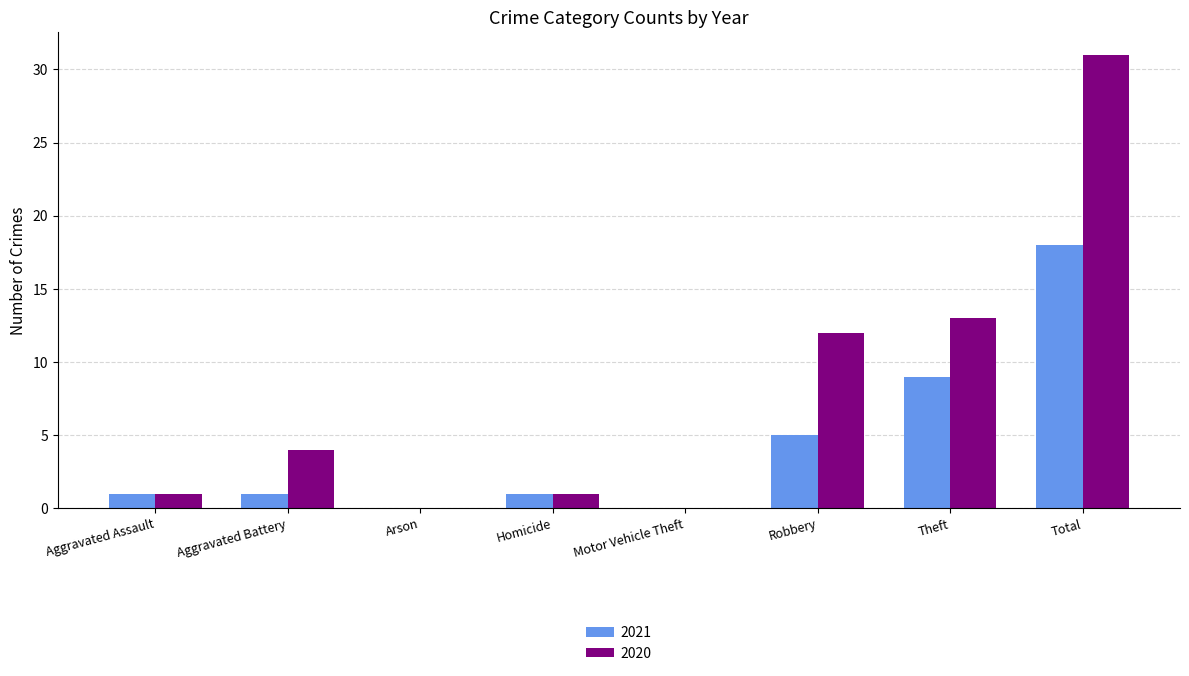

Is the value of 2020 at Motor Vehicle Theft greater than the value of 2021 at Robbery?

No